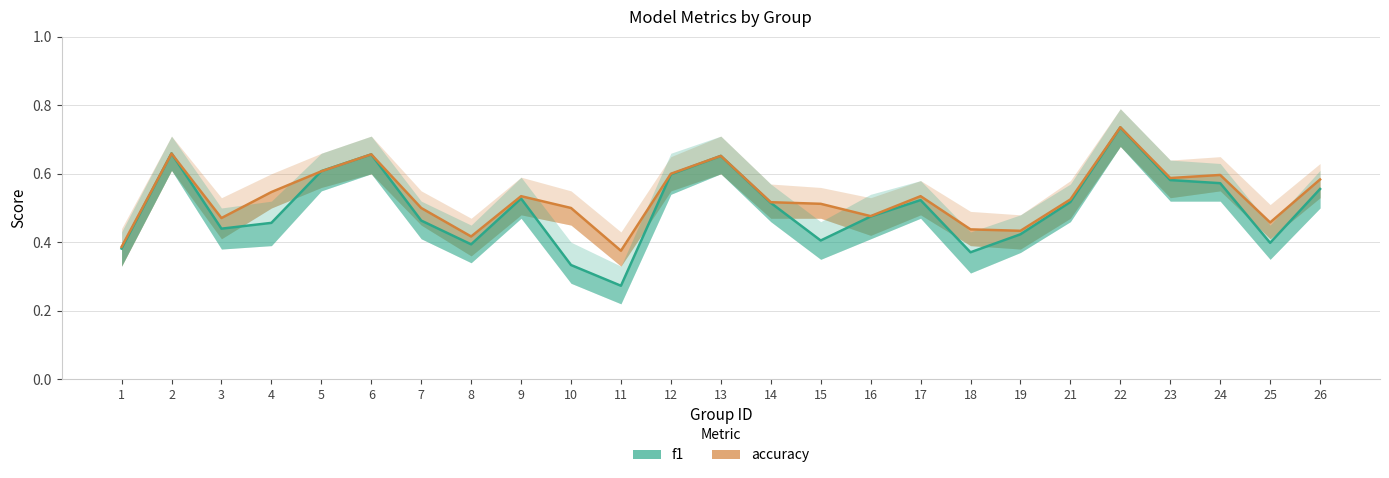

What is the approximate value of f1 at 5?

0.6